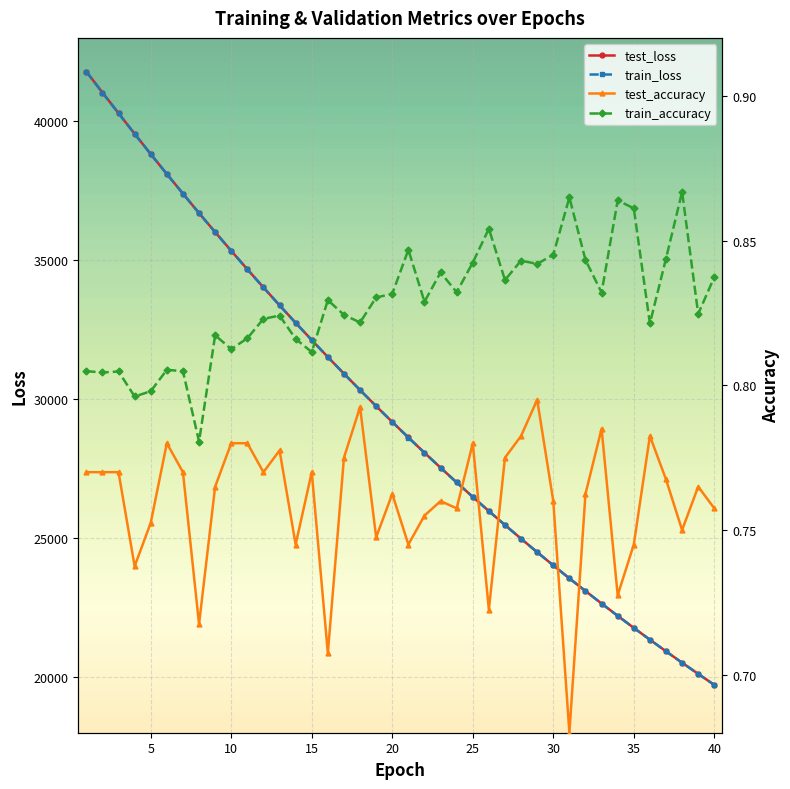

At how many categories does at least one series exceed 27108?

23